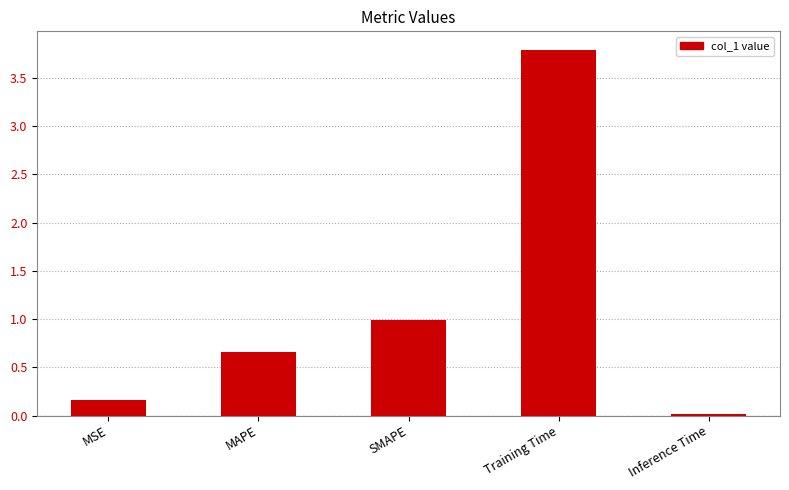

What position from the left is MAPE?

2